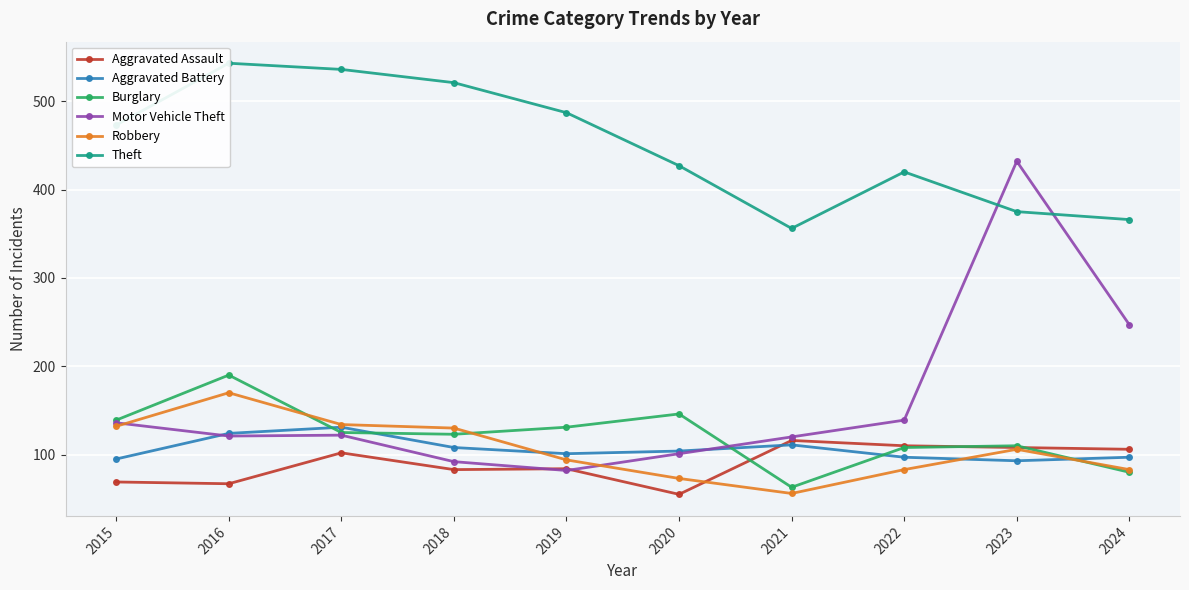

Which label corresponds to the largest value in the chart?

2016